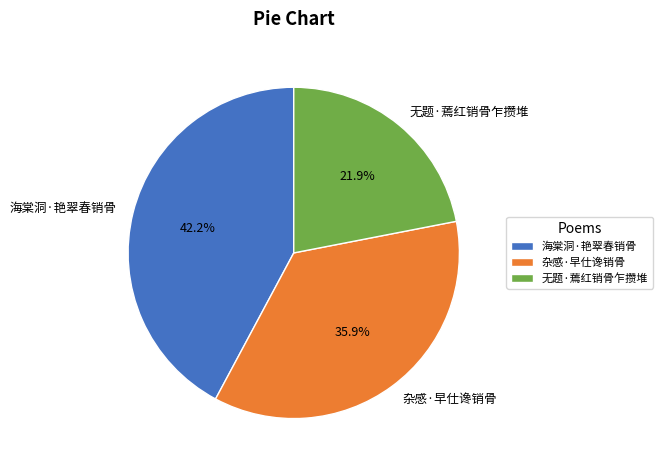

To the nearest percent, what portion does 海棠洞·艳翠春销骨 represent?

42%